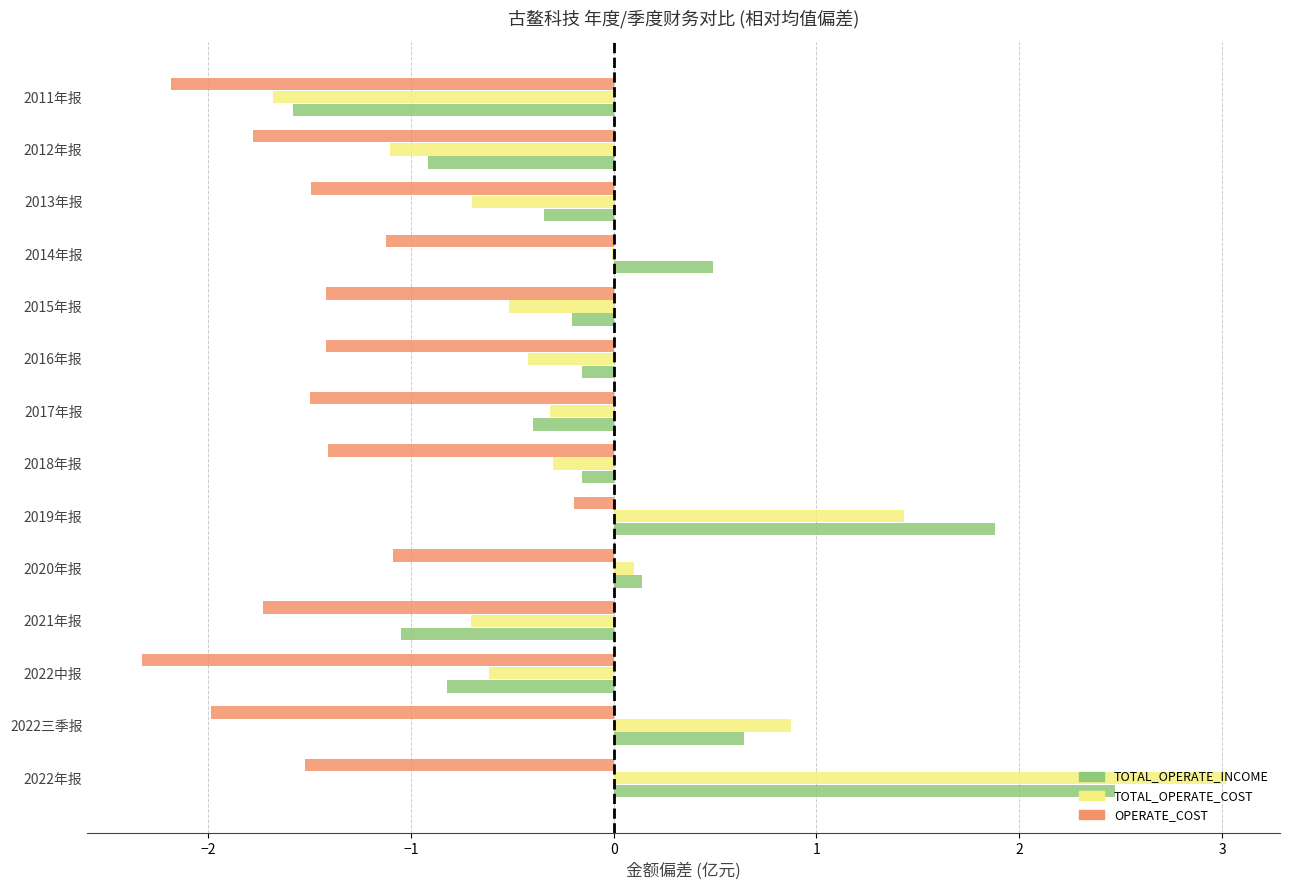

How many data points does each series have?

14